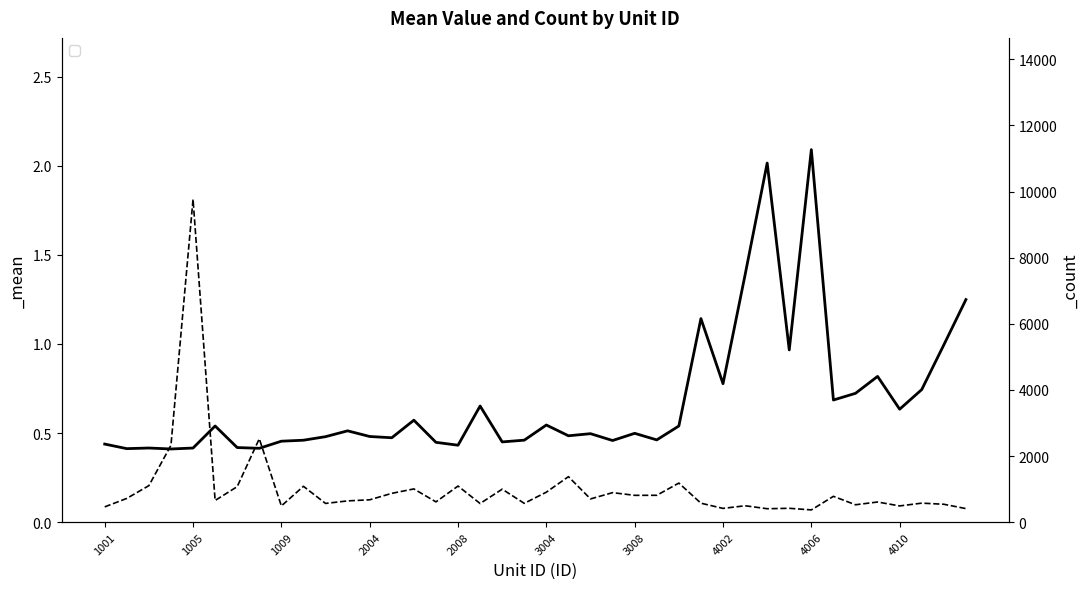

How many distinct data groups are displayed?

2